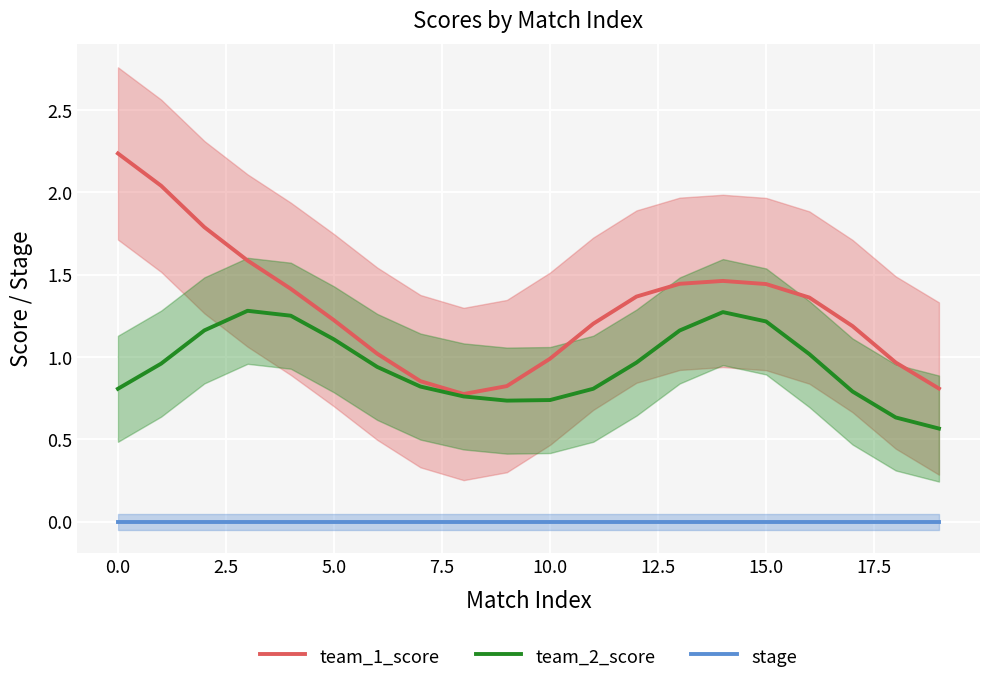

What is the difference between the maximum and minimum values in the team_1_score series?

1.5